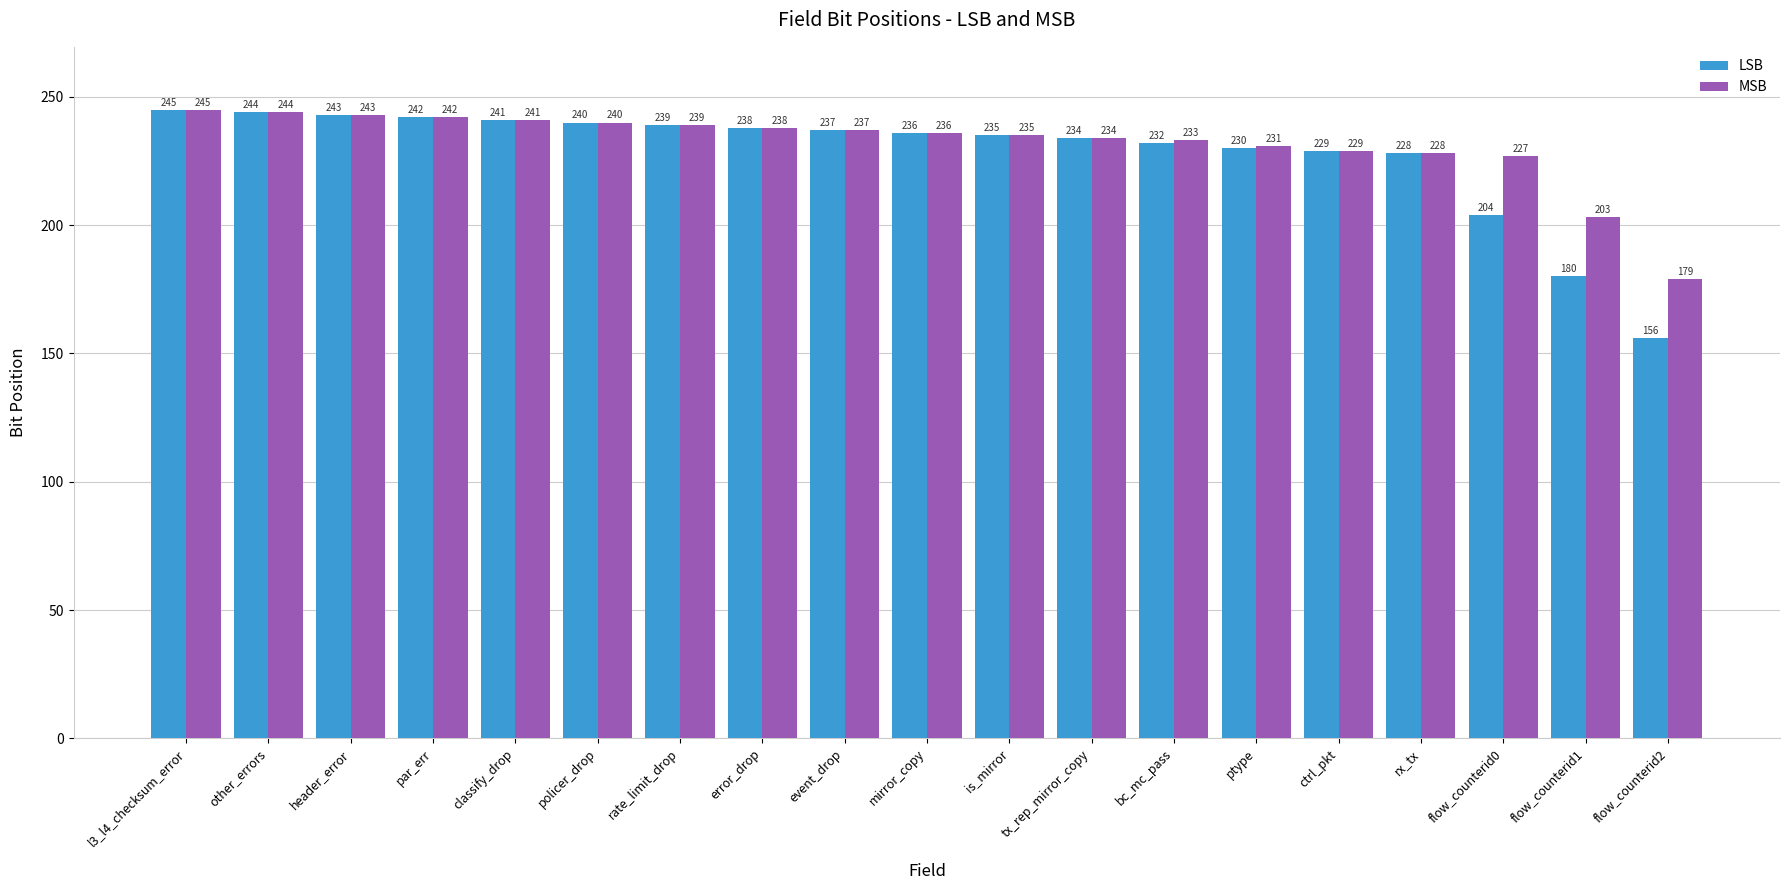

Reading right to left, list all the values displayed in this chart.

LSB: 156	180	204	228	229	230	232	234	235	236	237	238	239	240	241	242	243	244	245
MSB: 179	203	227	228	229	231	233	234	235	236	237	238	239	240	241	242	243	244	245